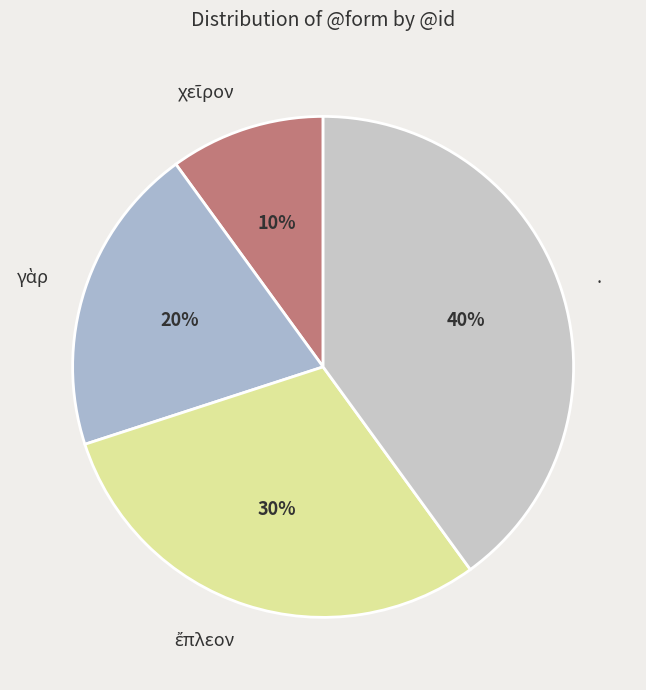

Is there a majority slice in this chart?

No